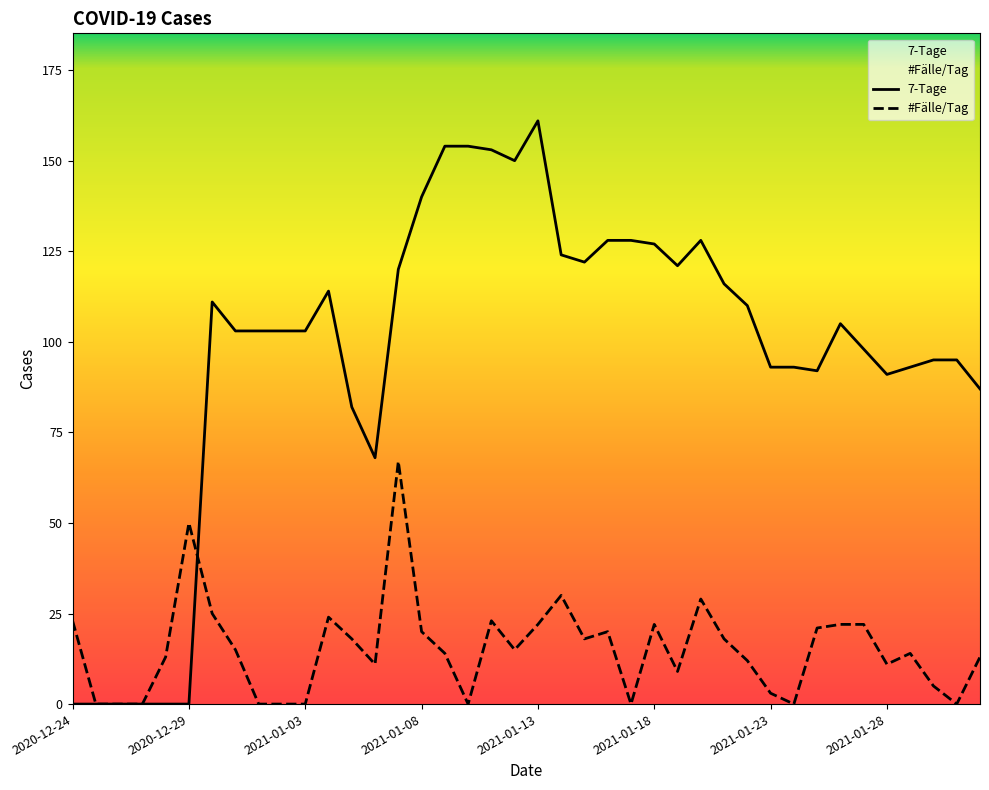

List the series in order of their peak value, highest first.

7-Tage, #Fälle/Tag